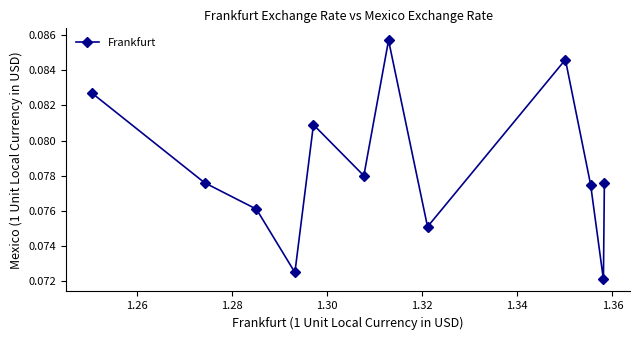

How many points are higher than both their immediate neighbors (excluding endpoints)?

3